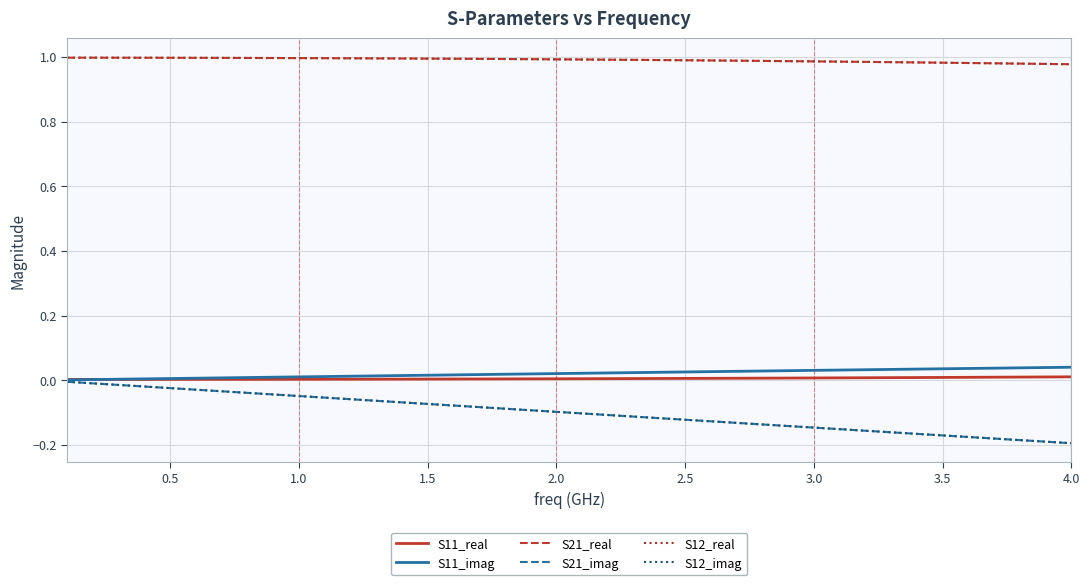

Where is S21_real nearest to the value 0?

4.0